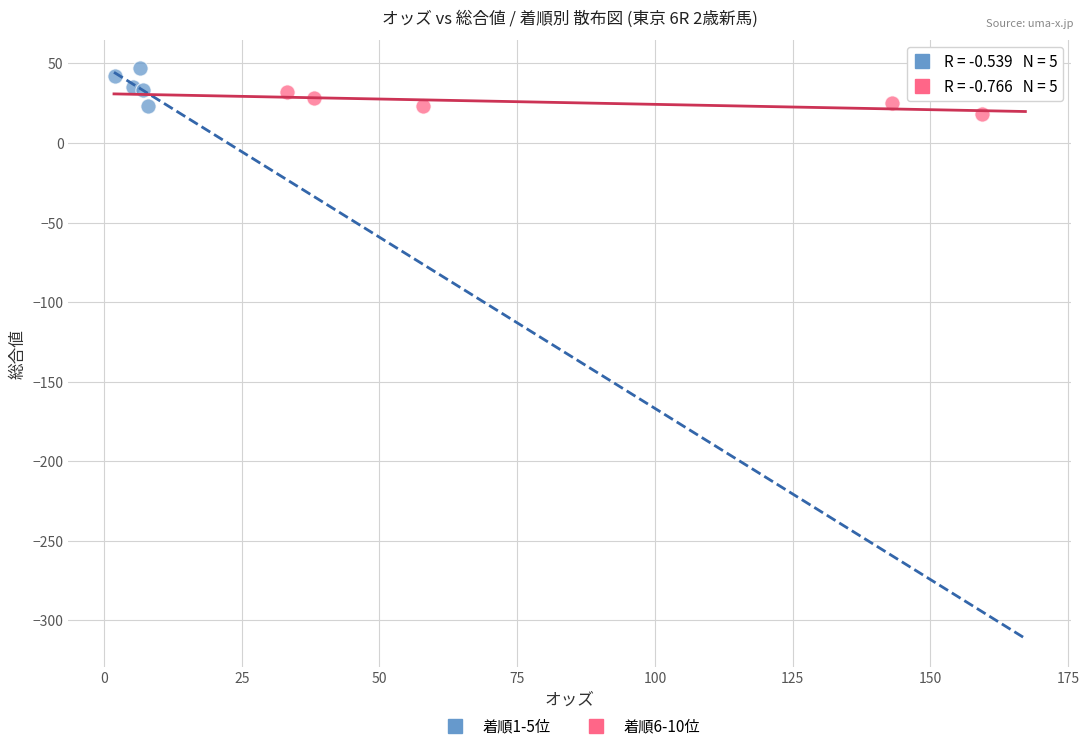

Which series has the largest Y range (max minus min)?

着順1-5位